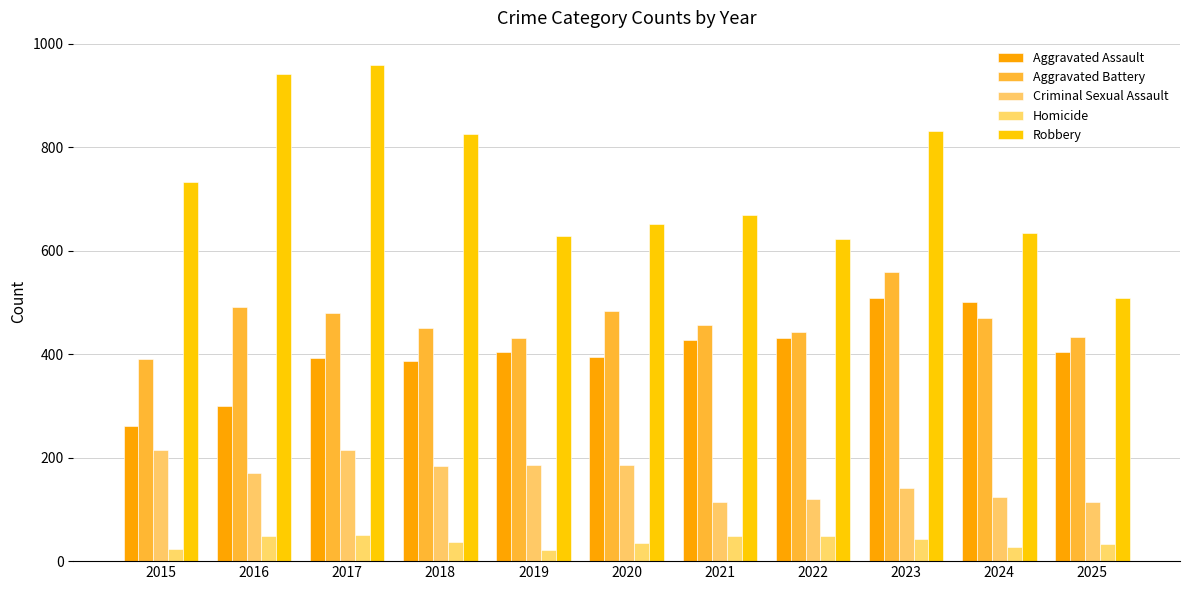

What are all the series names shown in the legend?

Aggravated Assault, Aggravated Battery, Criminal Sexual Assault, Homicide, Robbery